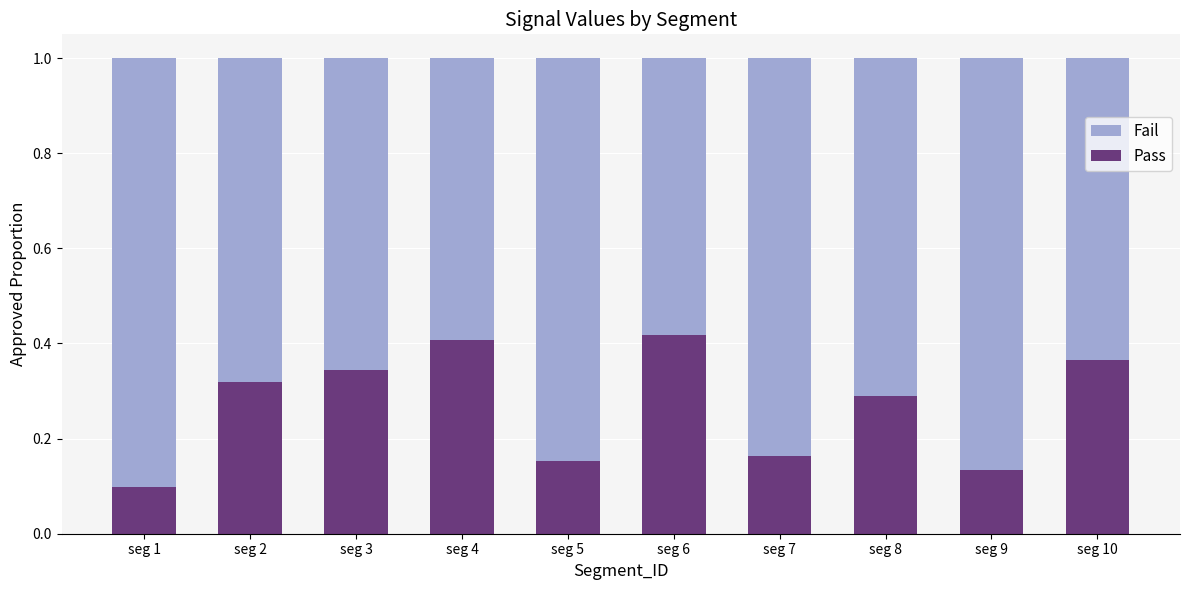

At which label is Pass closest to 0?

seg 1